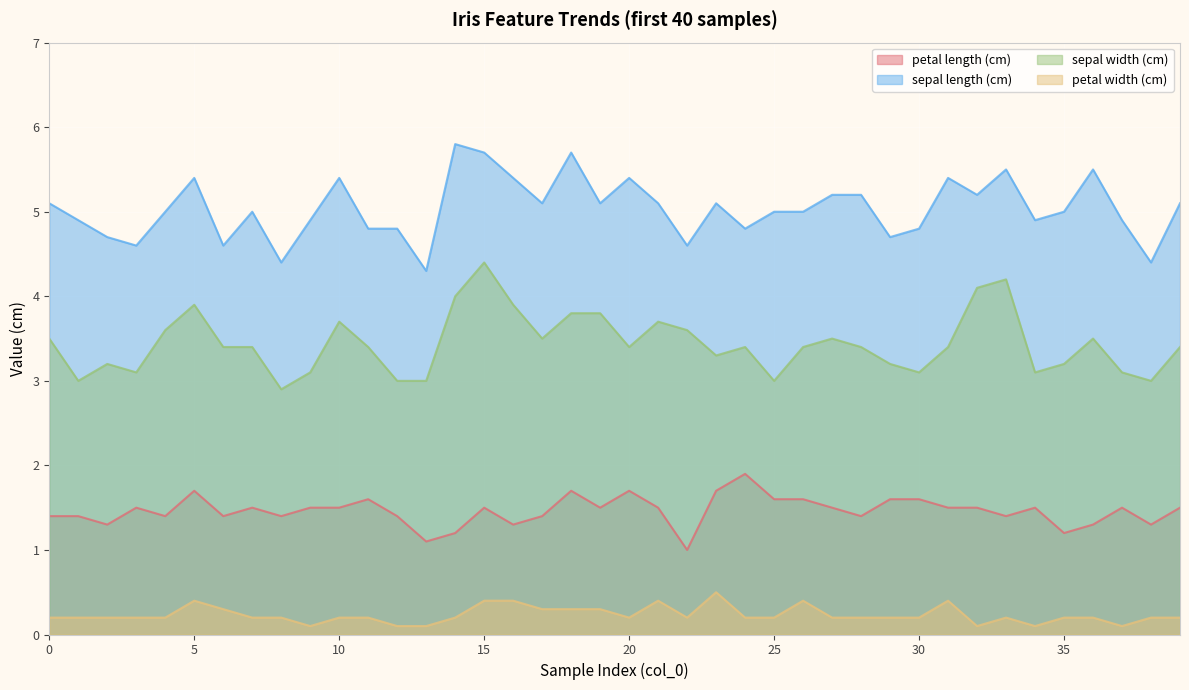

Where is the first local minimum for sepal width (cm)?

1